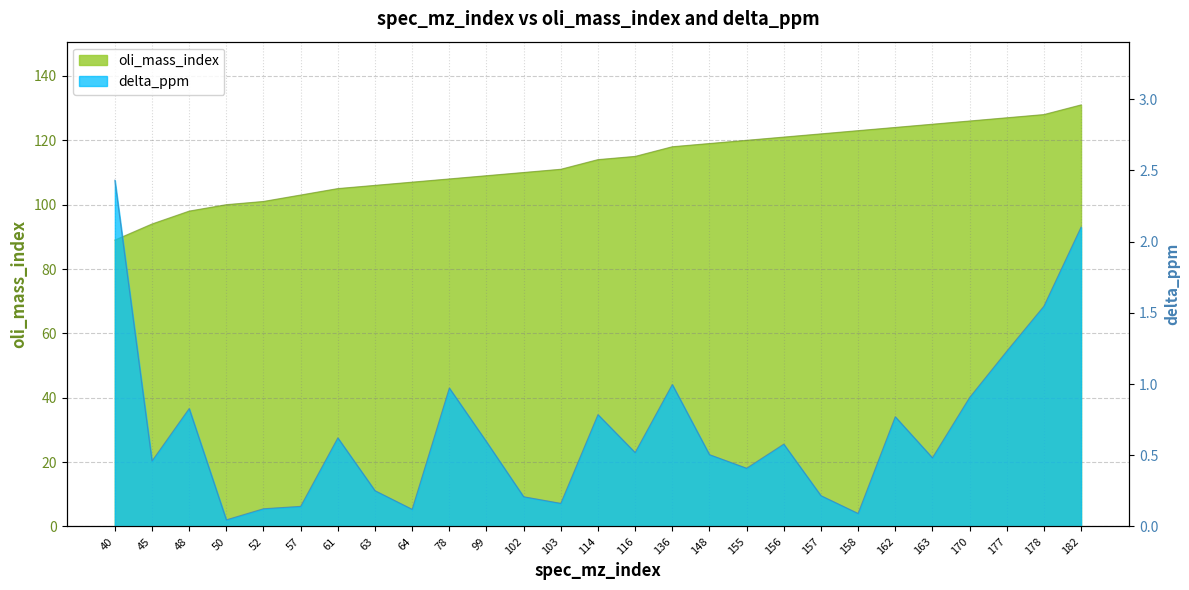

True or false: delta_ppm and oli_mass_index intersect in this chart.

False